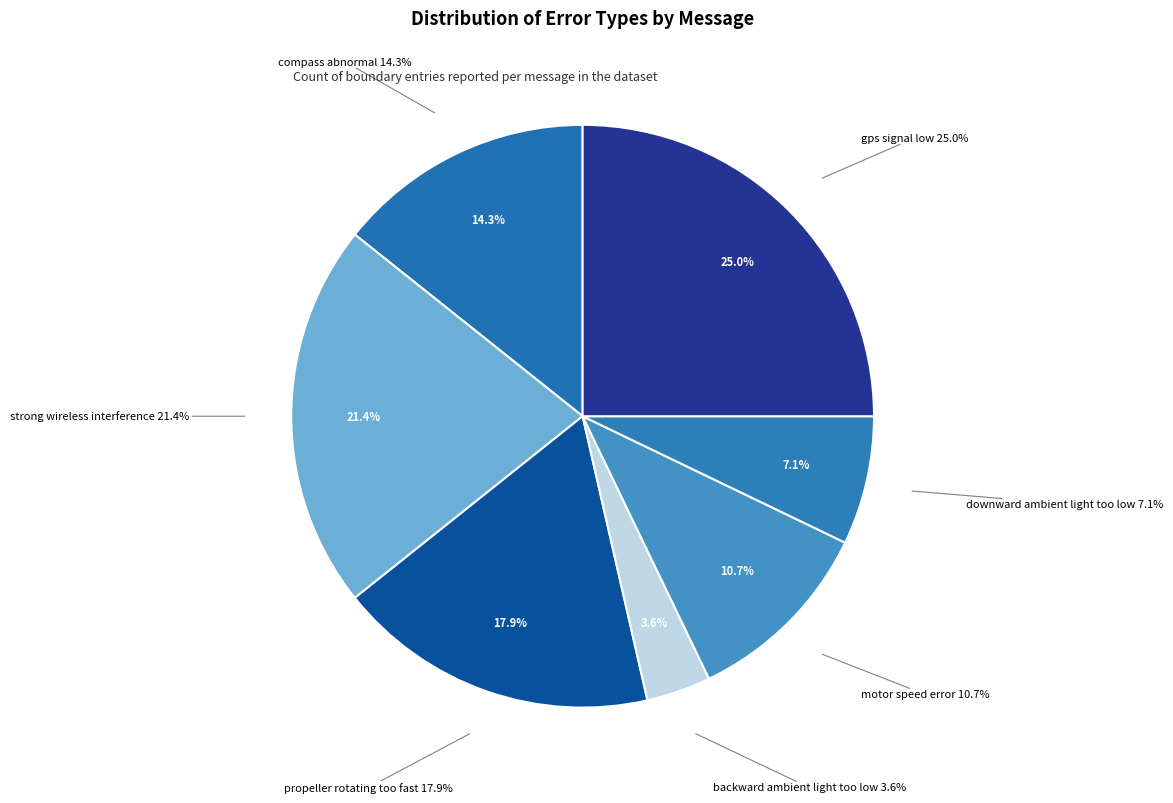

What is the change in value from strong wireless interference to gps signal low?

+1